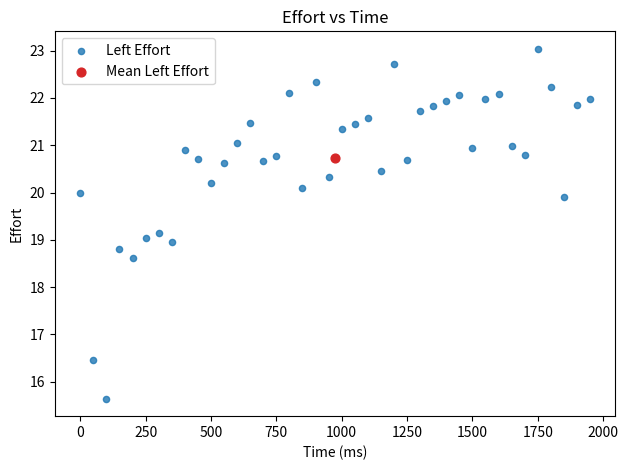

What are all the series names shown in the legend?

Left Effort, Mean Left Effort